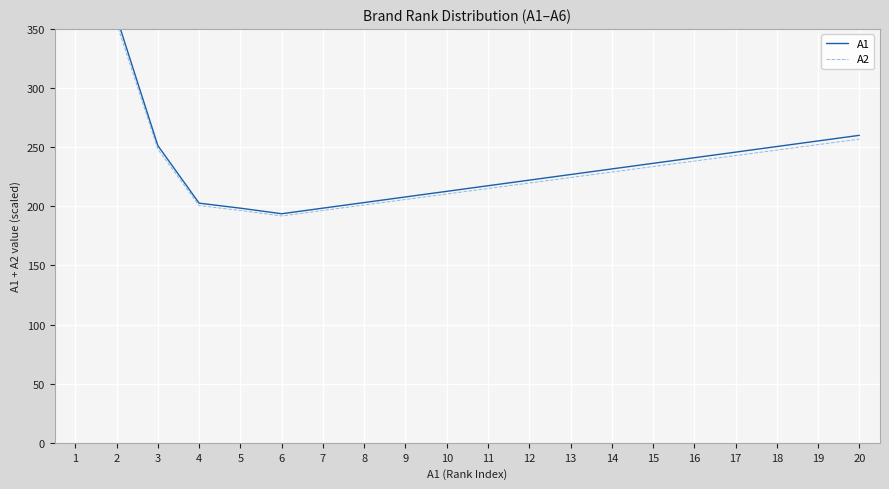

True or false: A1 has more than 1 points higher than both neighbors.

False